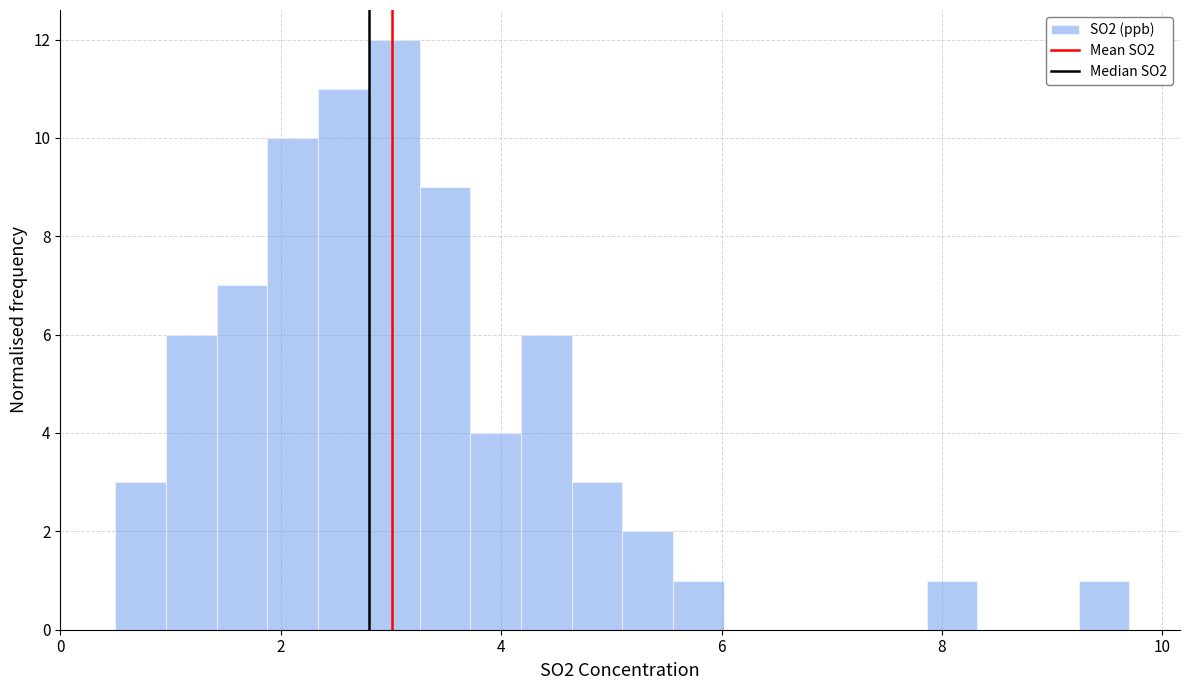

Around what value on the x-axis is the tallest bar? Give the approximate position of its centre, as read against the axis.

3.0